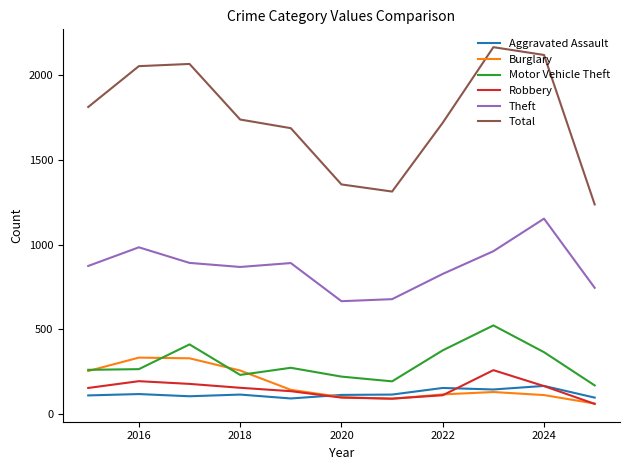

Which series has the largest range (max minus min)?

Total